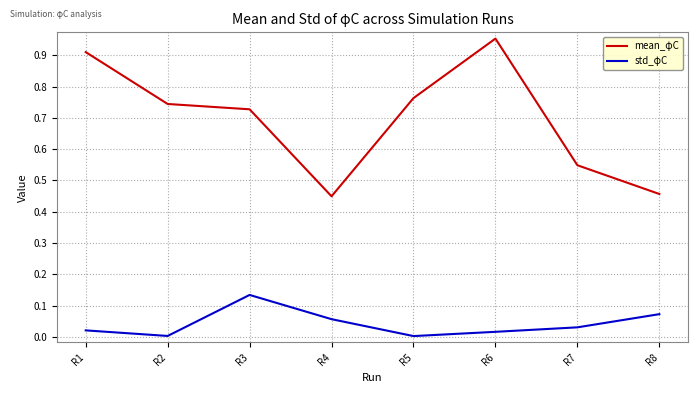

At which category does mean_φC reach its first local valley?

R4